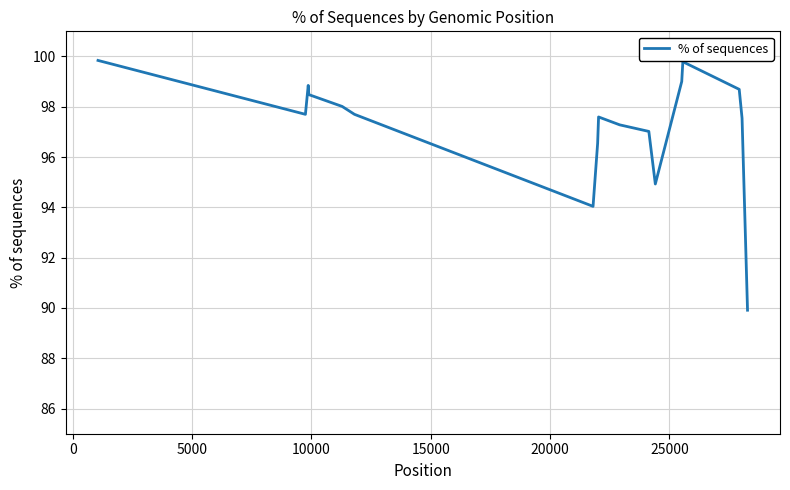

What is the difference between the maximum and minimum values?

9.9